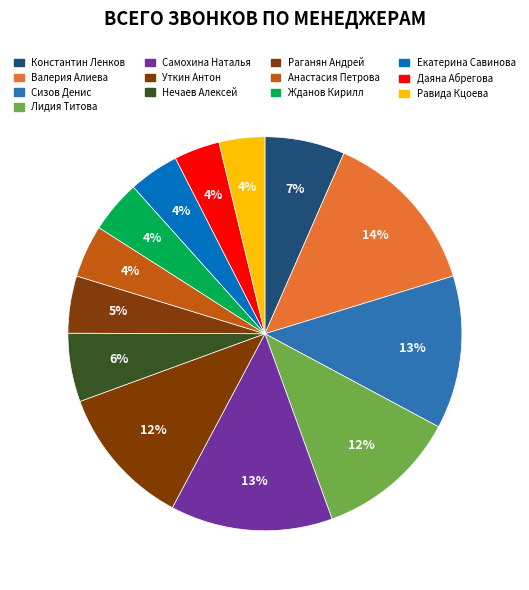

Approximately how many times larger is the value at Уткин Антон compared to Валерия Алиева?

0.8